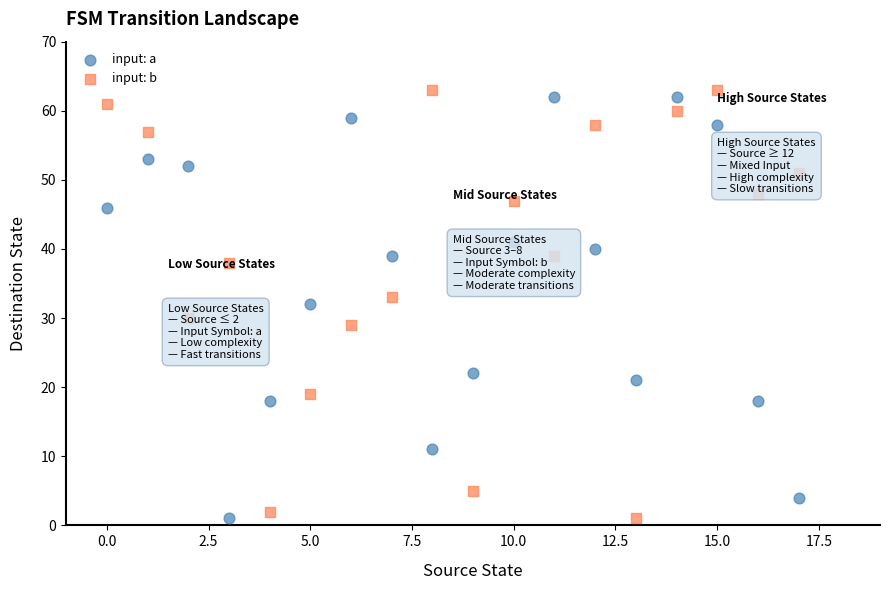

Across all data points, what is the range of Y values (max minus min)?

62